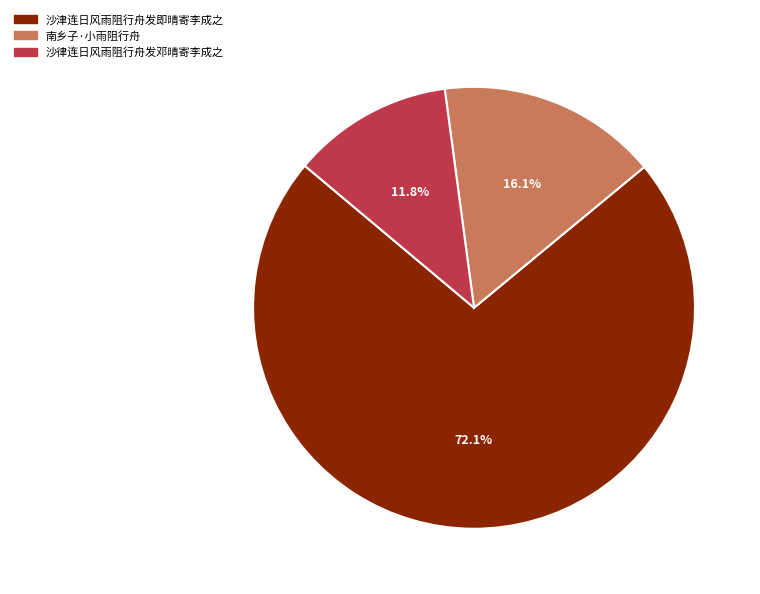

Do 南乡子·小雨阻行舟 and 沙律连日风雨阻行舟发邓晴寄李成之 together represent more than half of the pie?

No